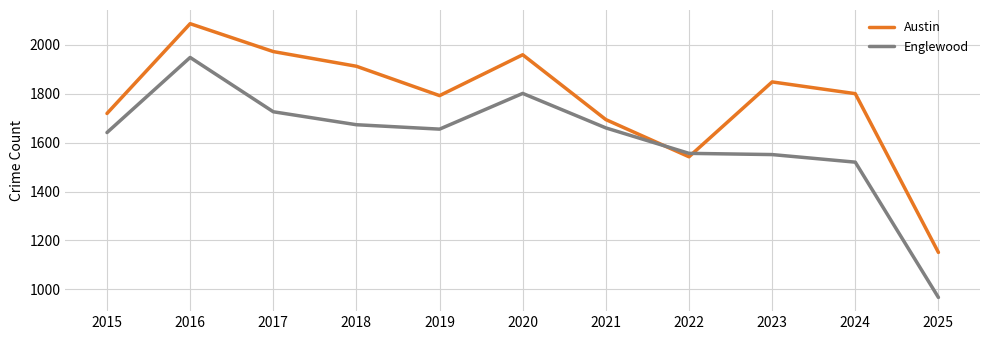

Reading left to right, list all the values displayed in this chart.

Austin: 2015=1719	2016=2086	2017=1972	2018=1912	2019=1792	2020=1959	2021=1694	2022=1542	2023=1848	2024=1800	2025=1151
Englewood: 2015=1641	2016=1948	2017=1726	2018=1673	2019=1655	2020=1801	2021=1660	2022=1556	2023=1551	2024=1520	2025=967